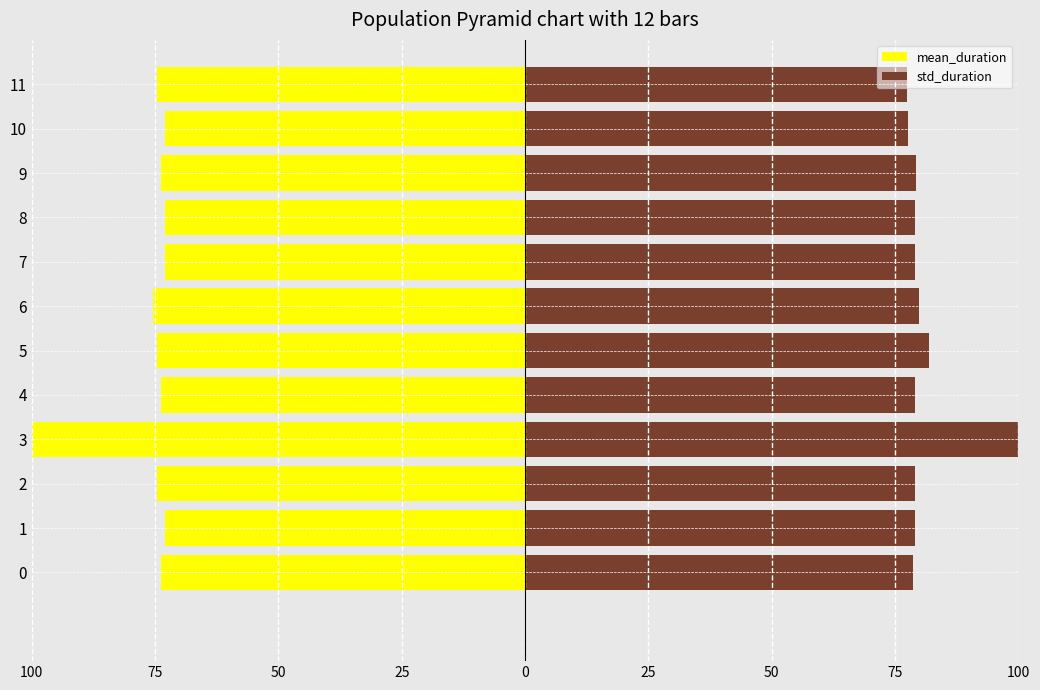

How many data points in std_duration are above 79?

7